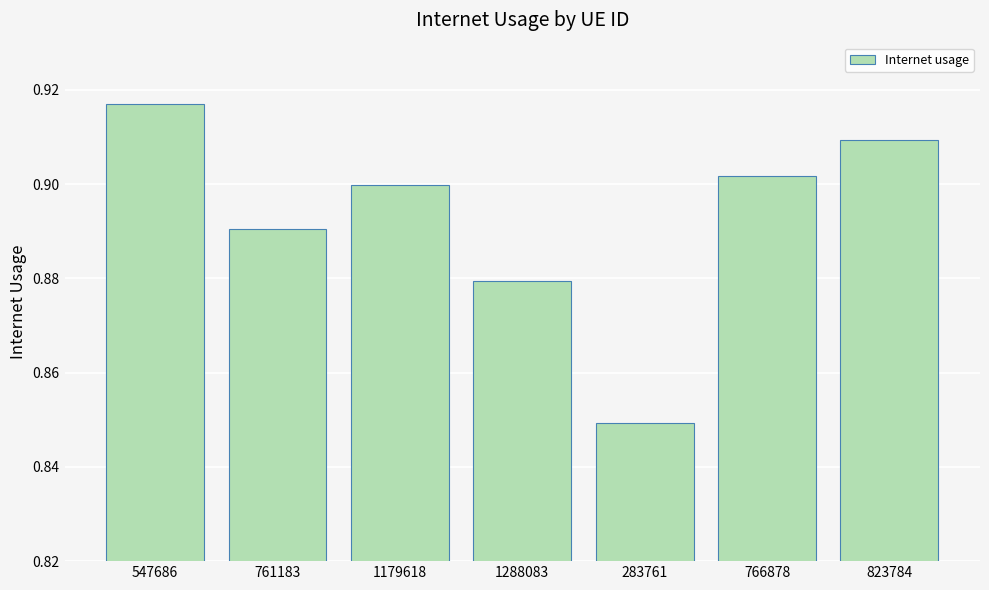

What is the label of the 4th bar from the right?

1288083